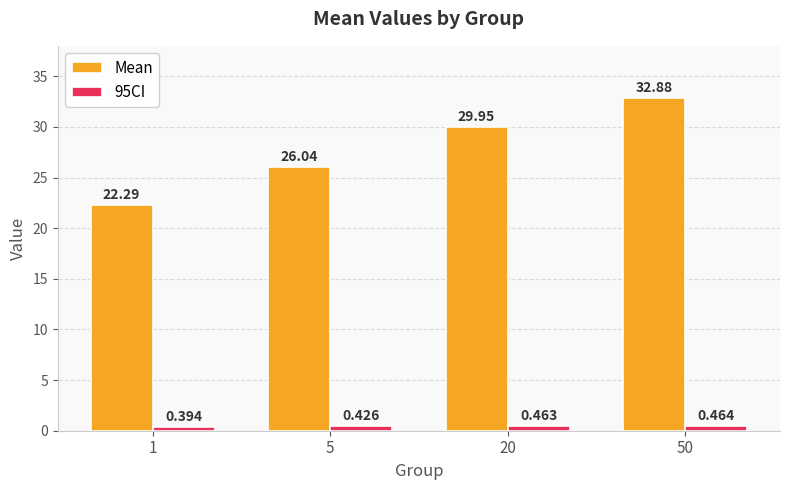

True or false: Mean has a value of 37.2 at 5.

False